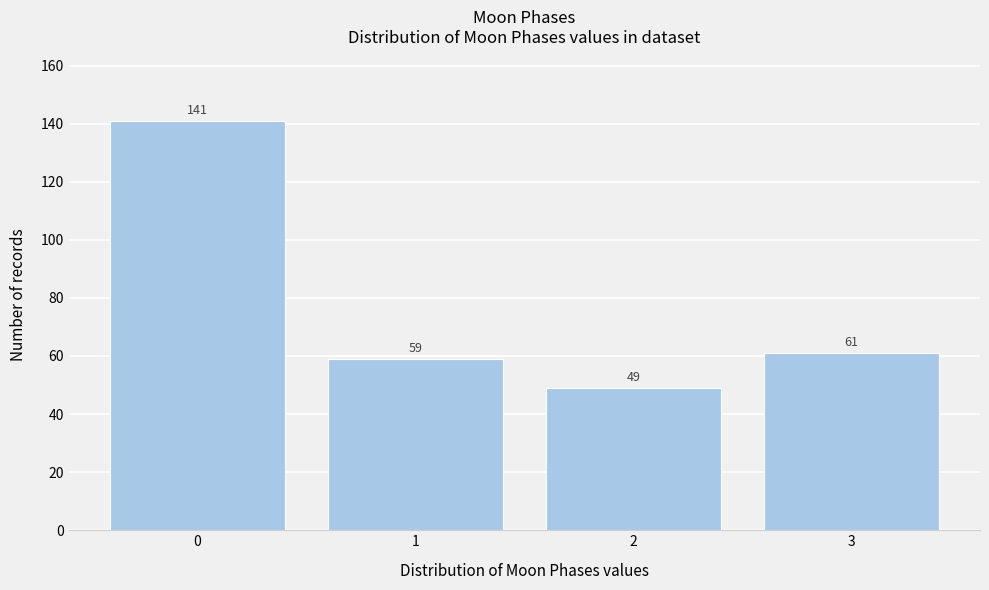

Reading left to right, transcribe this chart: for each bar, give the range it covers on the x-axis and its height.

-0.5 to 0.5: 141
0.5 to 1.5: 59
1.5 to 2.5: 49
2.5 to 3.5: 61